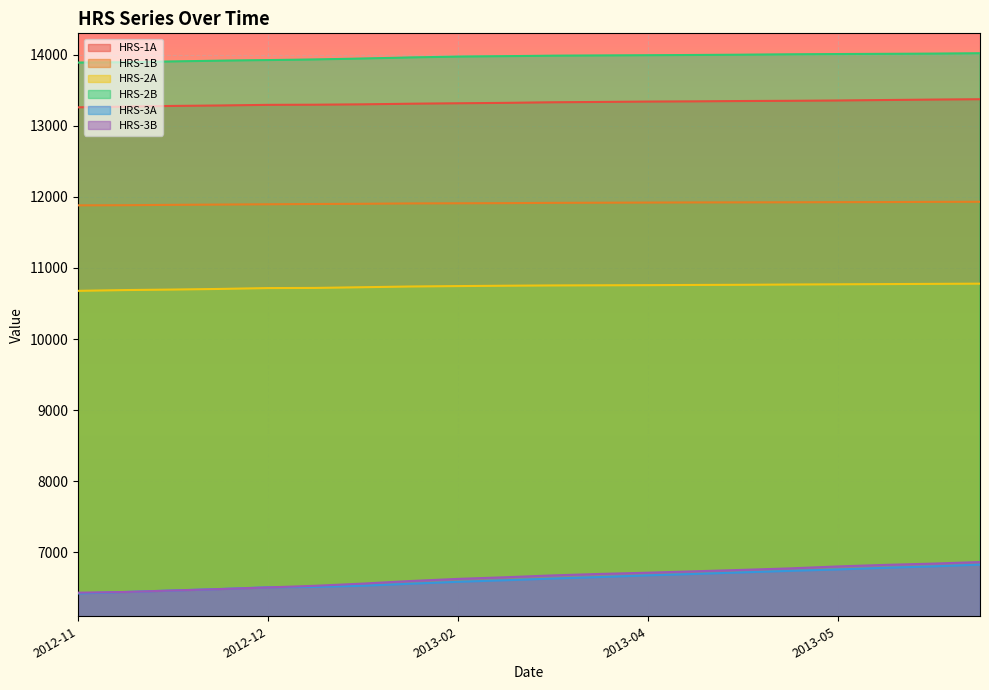

Which series has the largest total across all categories?

HRS-2B